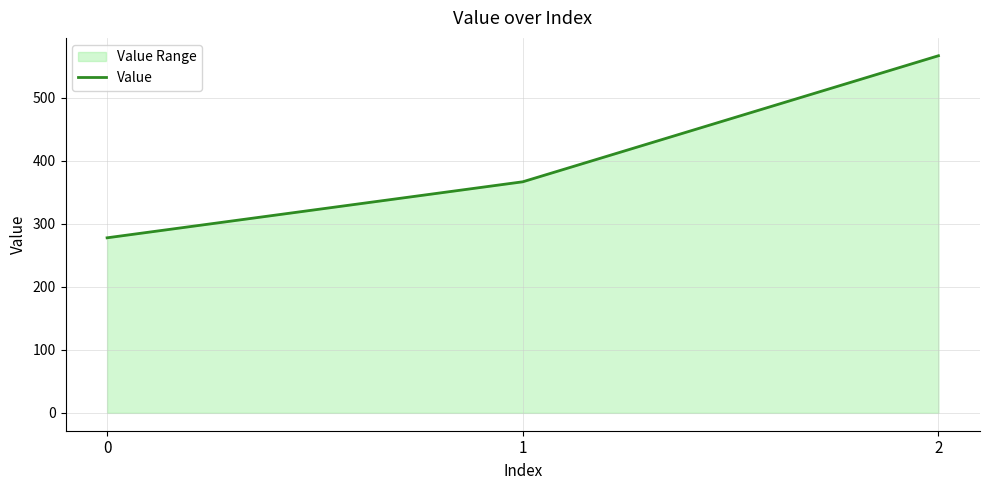

True or false: the data shows 394.6 at 0.

False